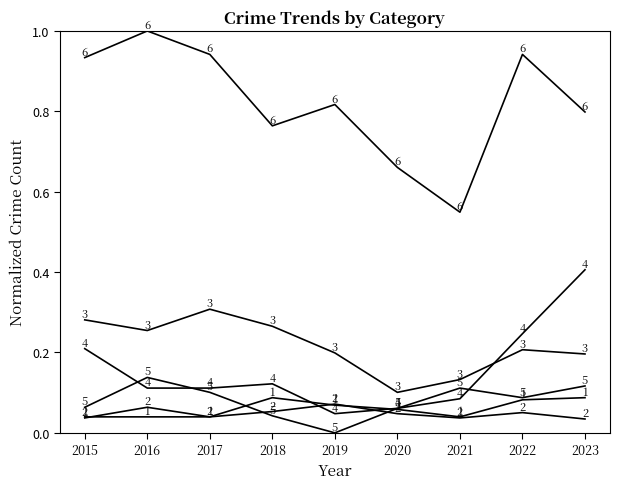

Between 2021 and 2023, which is larger?

2023